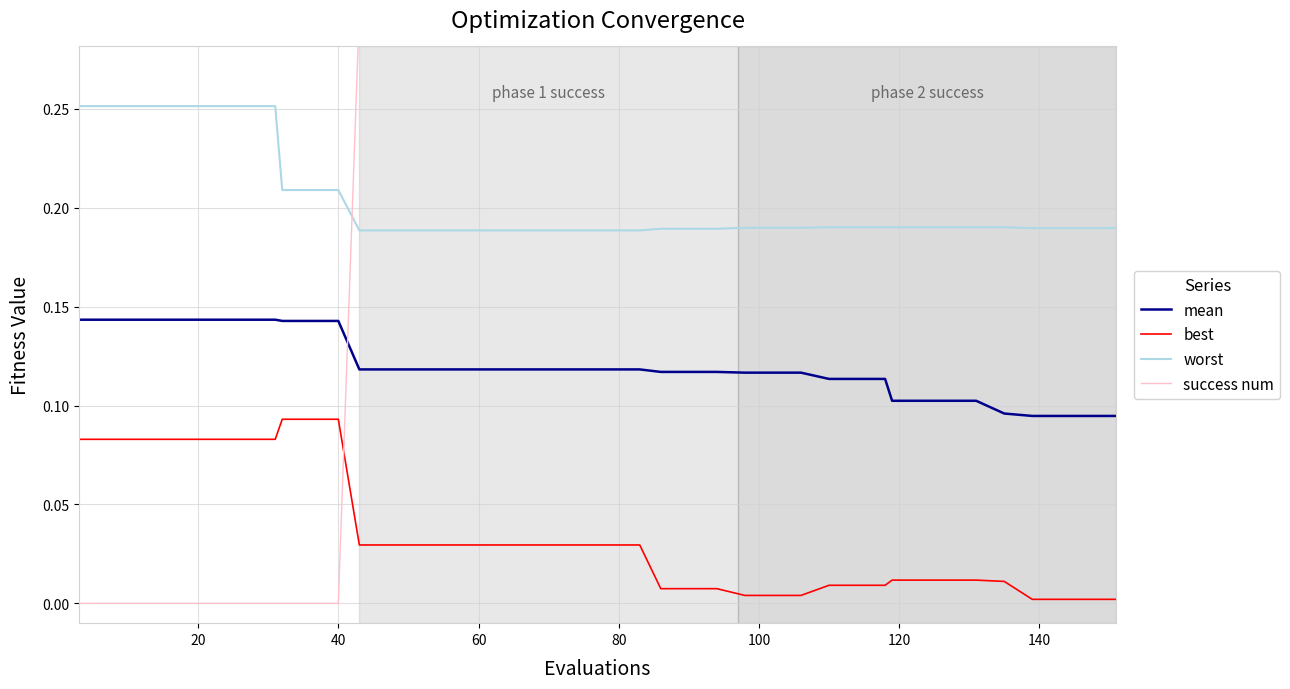

True or false: worst and mean cross at least once.

False